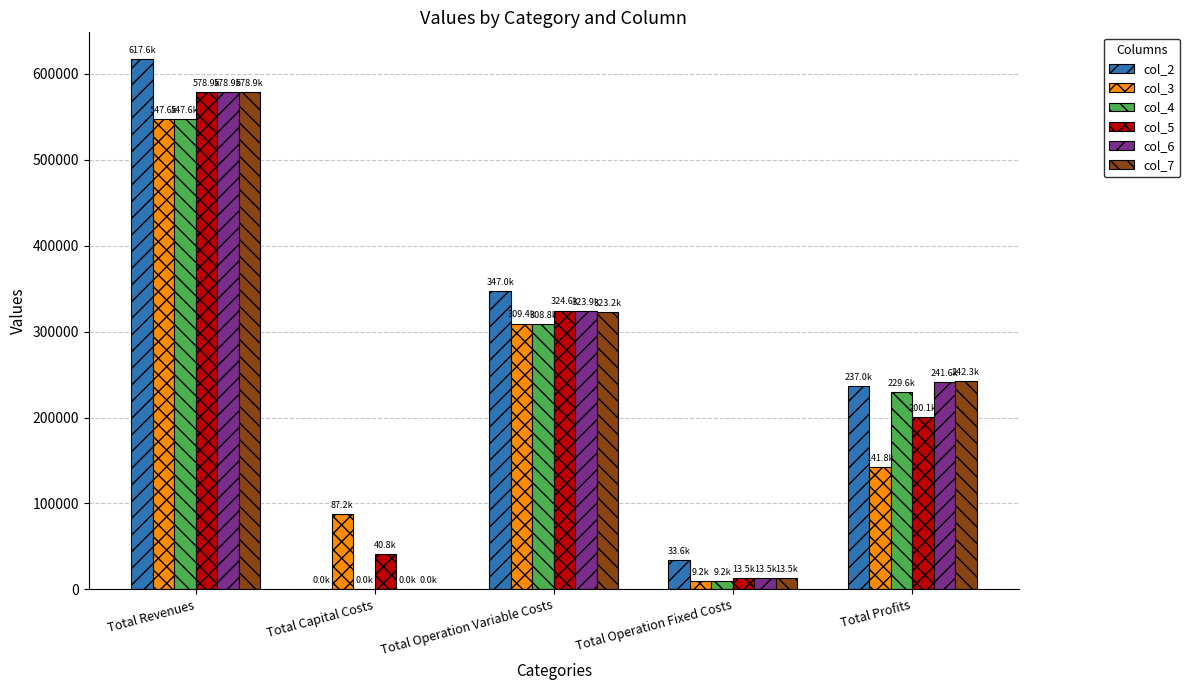

The value of col_7 at Total Capital Costs is -383334.2. True or false?

False